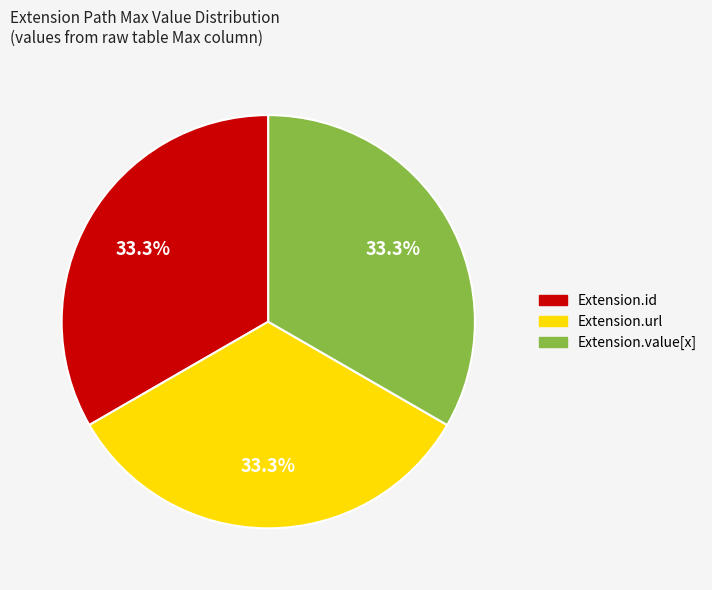

What is the ratio of the value at Extension.id to the value at Extension.value[x]?

1.0